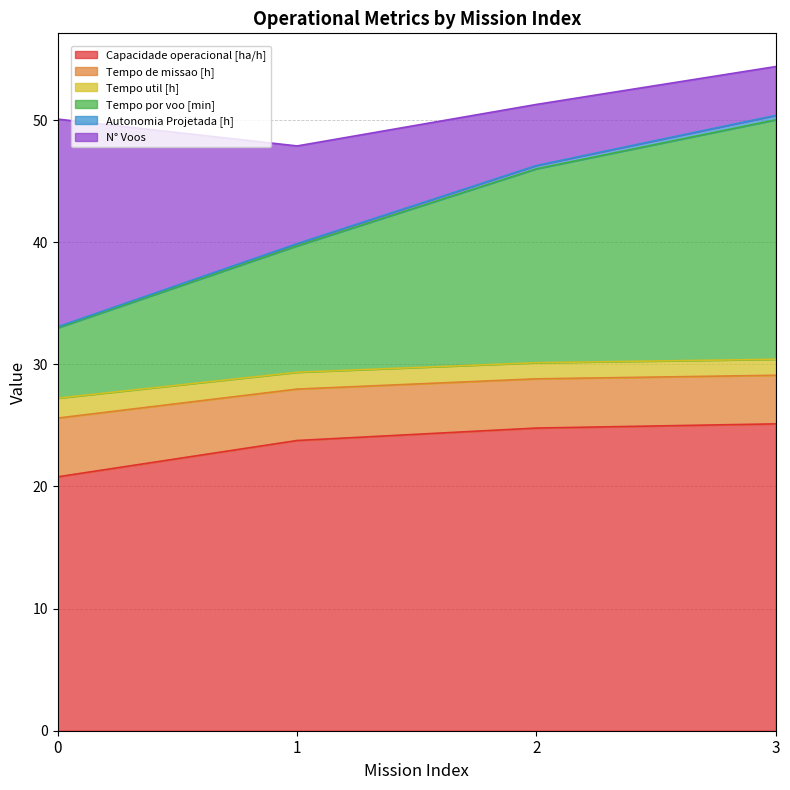

True or false: Tempo por voo [min] and Capacidade operacional [ha/h] intersect in this chart.

False